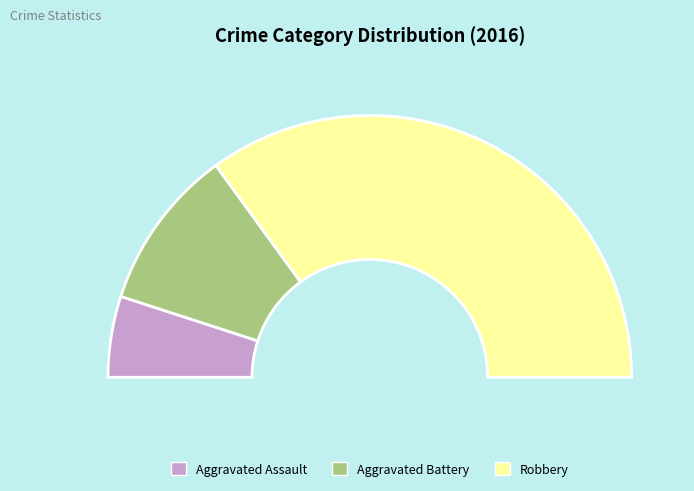

What is the ratio of the value at Robbery to the value at Aggravated Battery?

3.5